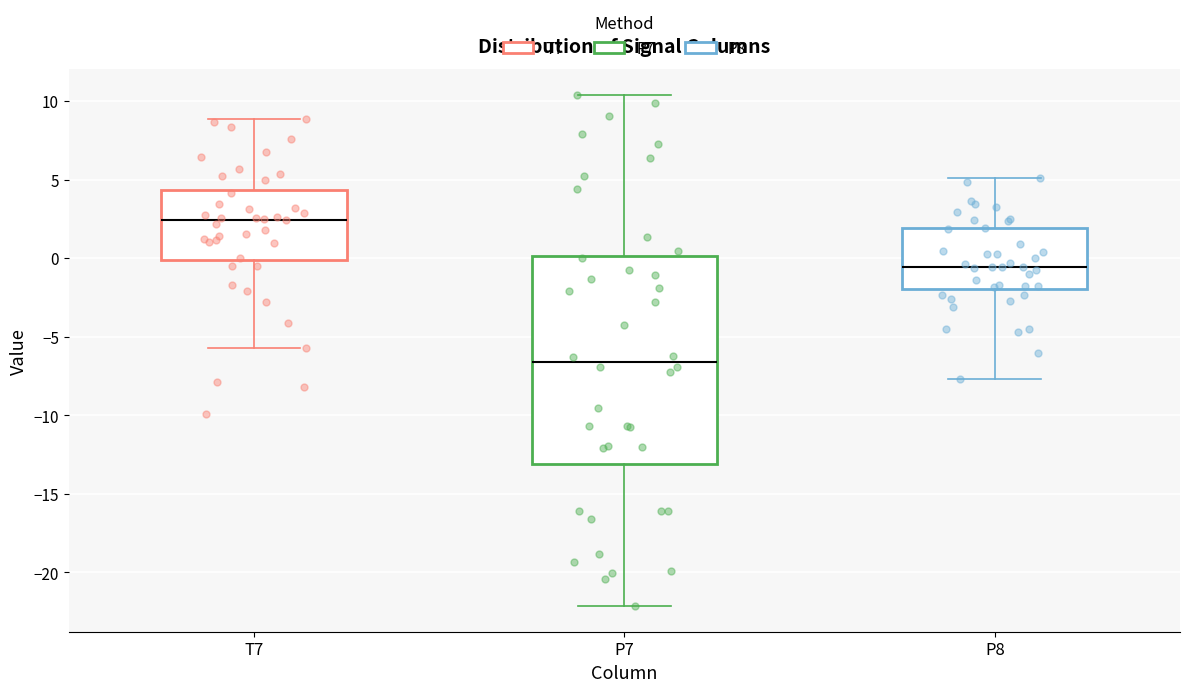

Where does the median line of the box for T7 sit on the y-axis? The values are not printed on the chart, so give them approximately, as read against the axis.

2.5